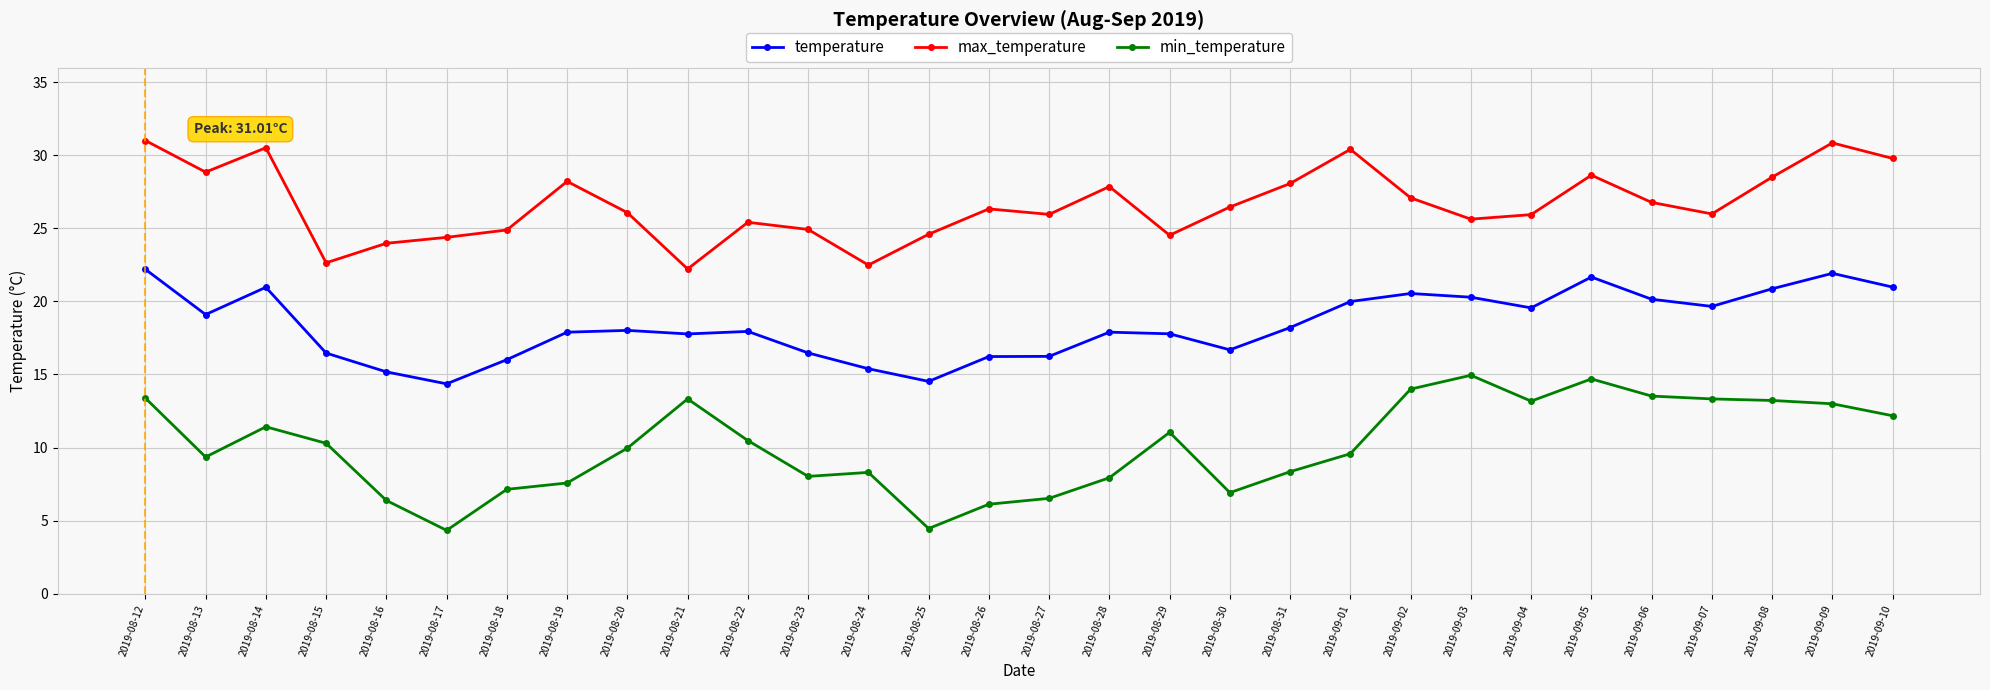

List the series in order of their overall mean, lowest first.

min_temperature, temperature, max_temperature